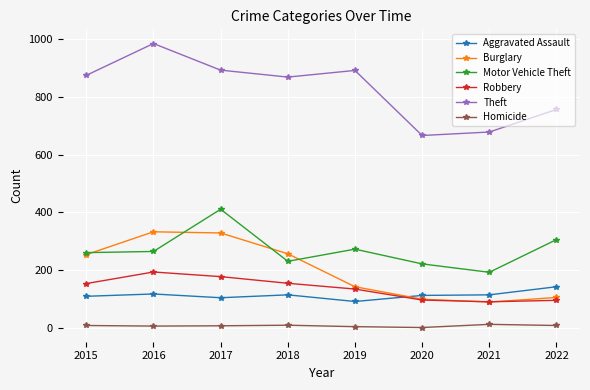

Between 2017 and 2018, which series saw the biggest shift?

Motor Vehicle Theft